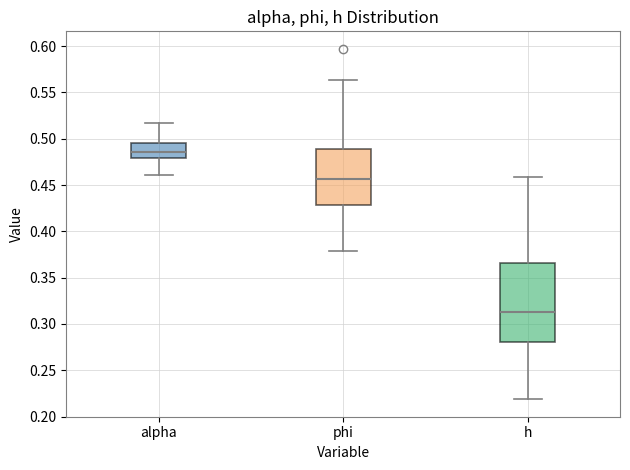

Reading left to right, read every box against the y-axis: the position of its median line, the range the box covers, and the ends of its whiskers. The values are not printed on the chart, so give them approximately, as read against the axis.

alpha: median 0.485, box 0.480 to 0.495, whiskers 0.460 to 0.515
phi: median 0.455, box 0.430 to 0.490, whiskers 0.380 to 0.565
h: median 0.315, box 0.280 to 0.365, whiskers 0.220 to 0.460